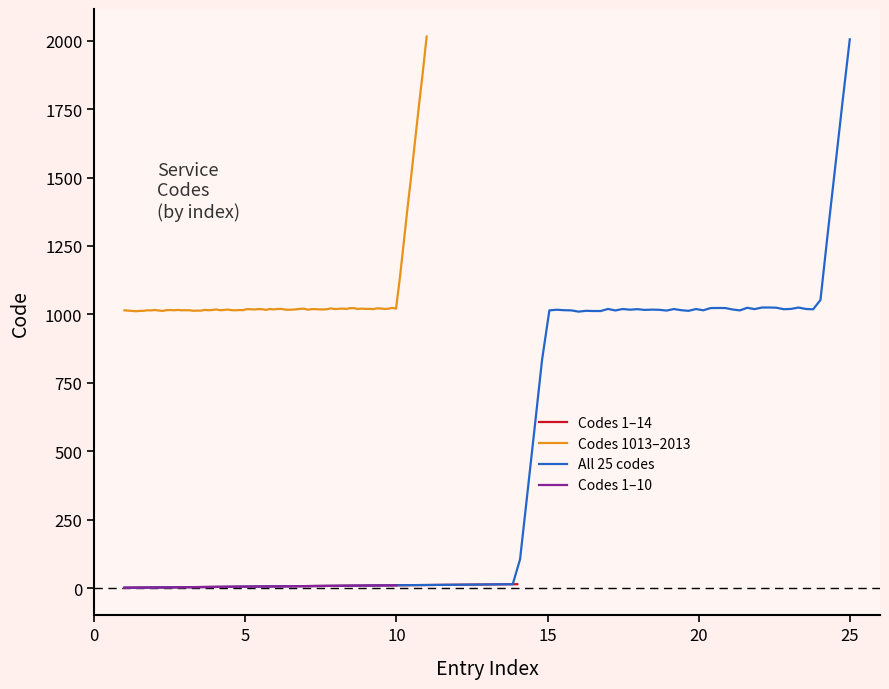

Is the value of Code (extended) at 13 greater than the value of Level 1 - Group B at 1?

Yes